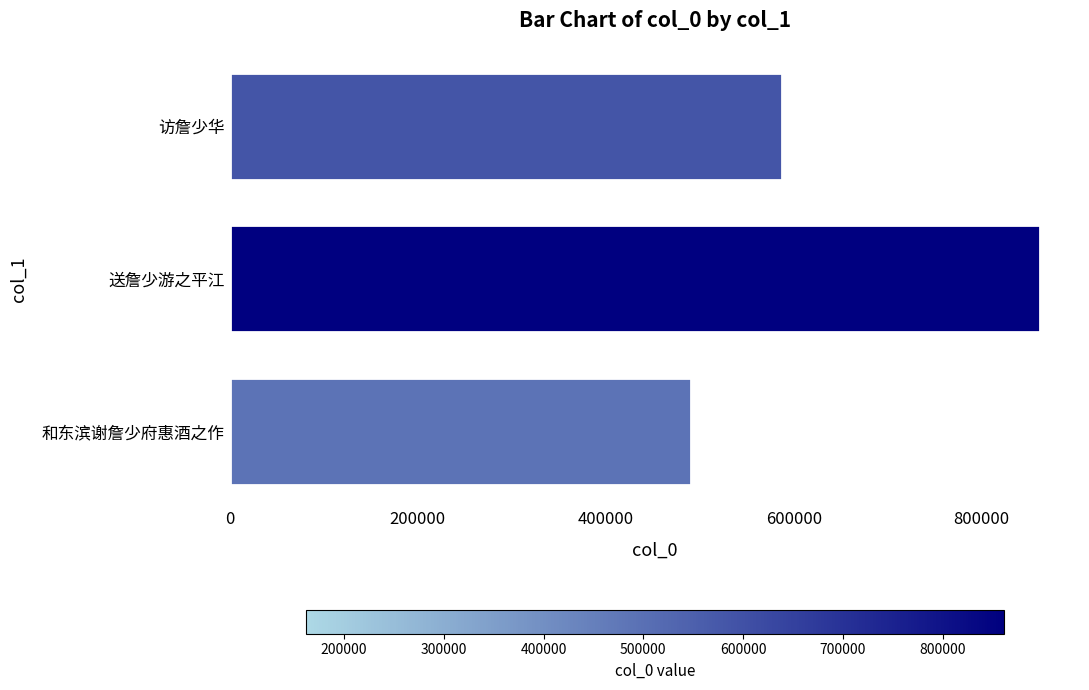

Are the bars horizontal?

Yes